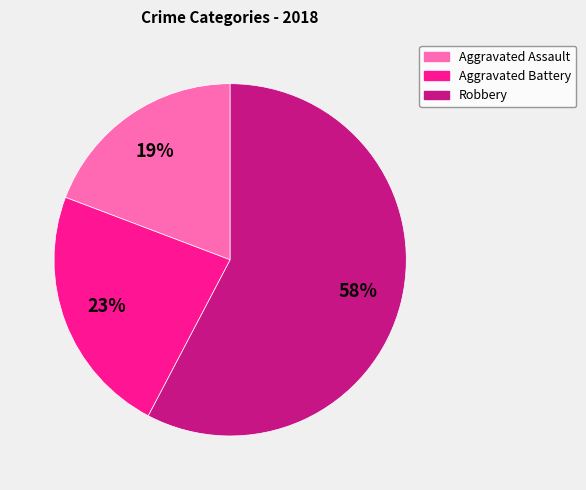

Do Aggravated Assault and Aggravated Battery together represent more than half of the pie?

No